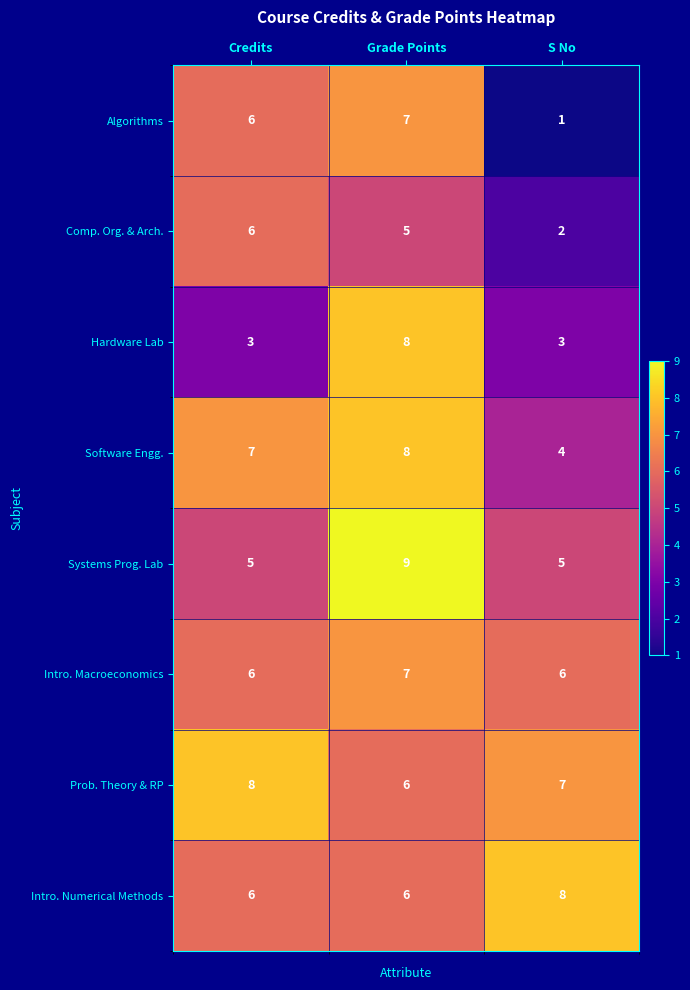

Reading left to right, extract all data points from this chart.

Algorithms: 6	7	1
Comp. Org. & Arch.: 6	5	2
Hardware Lab: 3	8	3
Software Engg.: 7	8	4
Systems Prog. Lab: 5	9	5
Intro. Macroeconomics: 6	7	6
Prob. Theory & RP: 8	6	7
Intro. Numerical Methods: 6	6	8